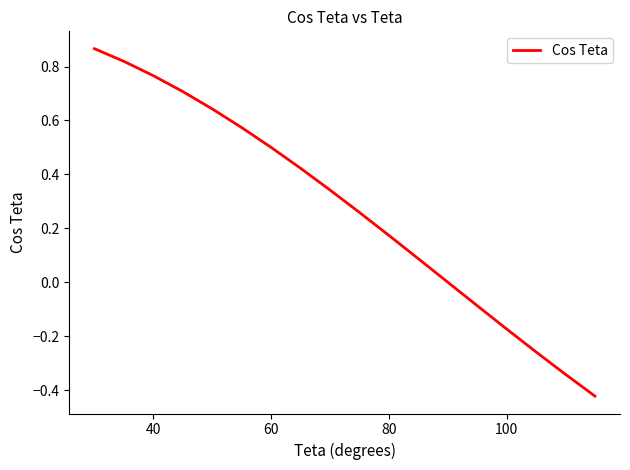

What is the difference between the maximum and minimum values?

1.3